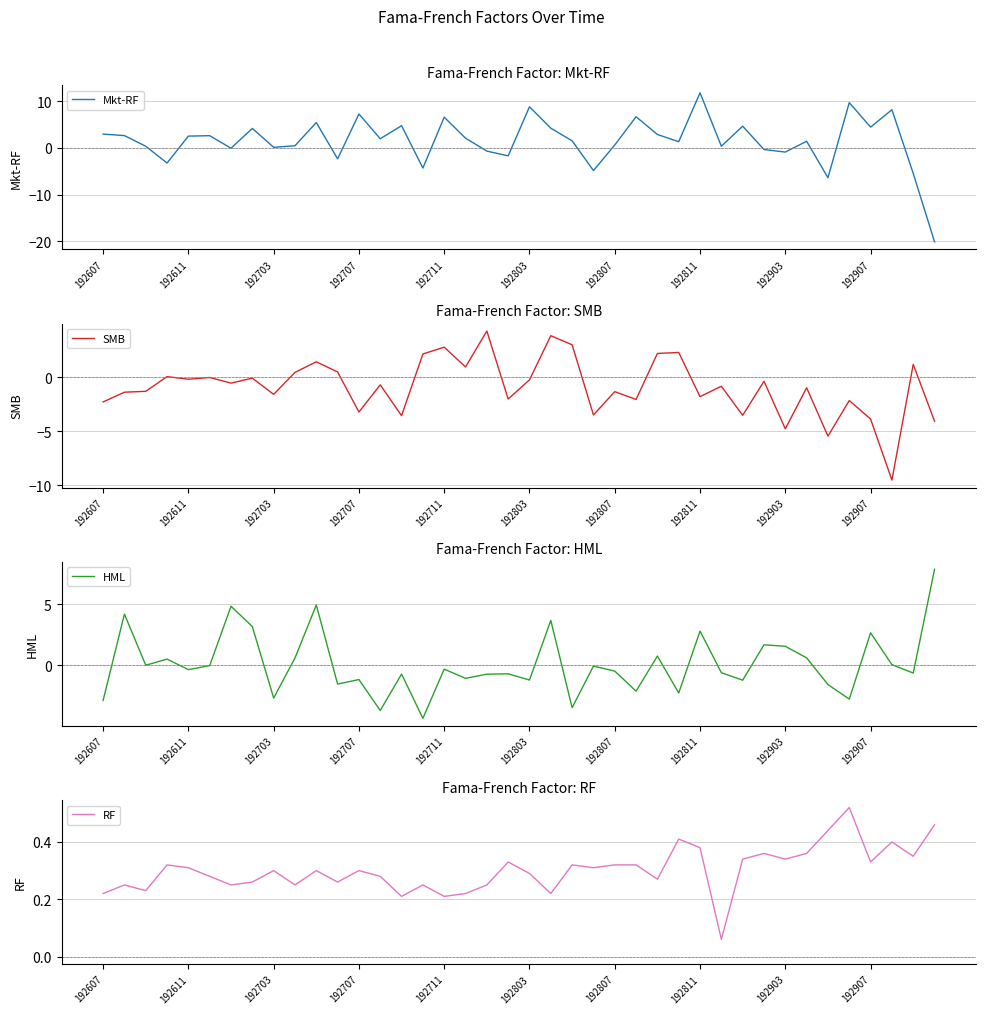

List the series in order of their peak value, lowest first.

RF, SMB, HML, Mkt-RF